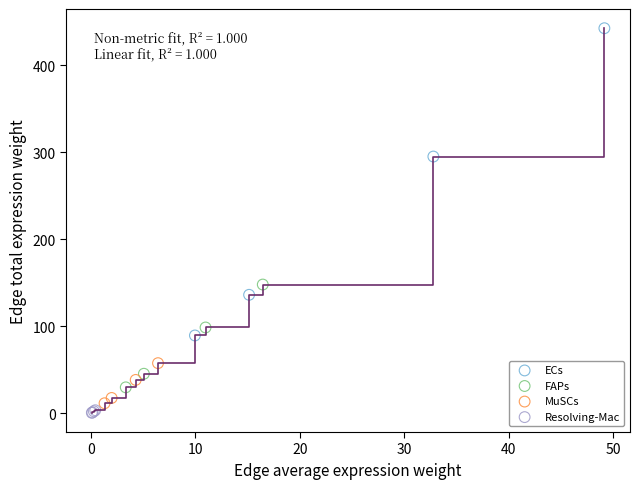

Which series reaches the maximum Y coordinate?

ECs